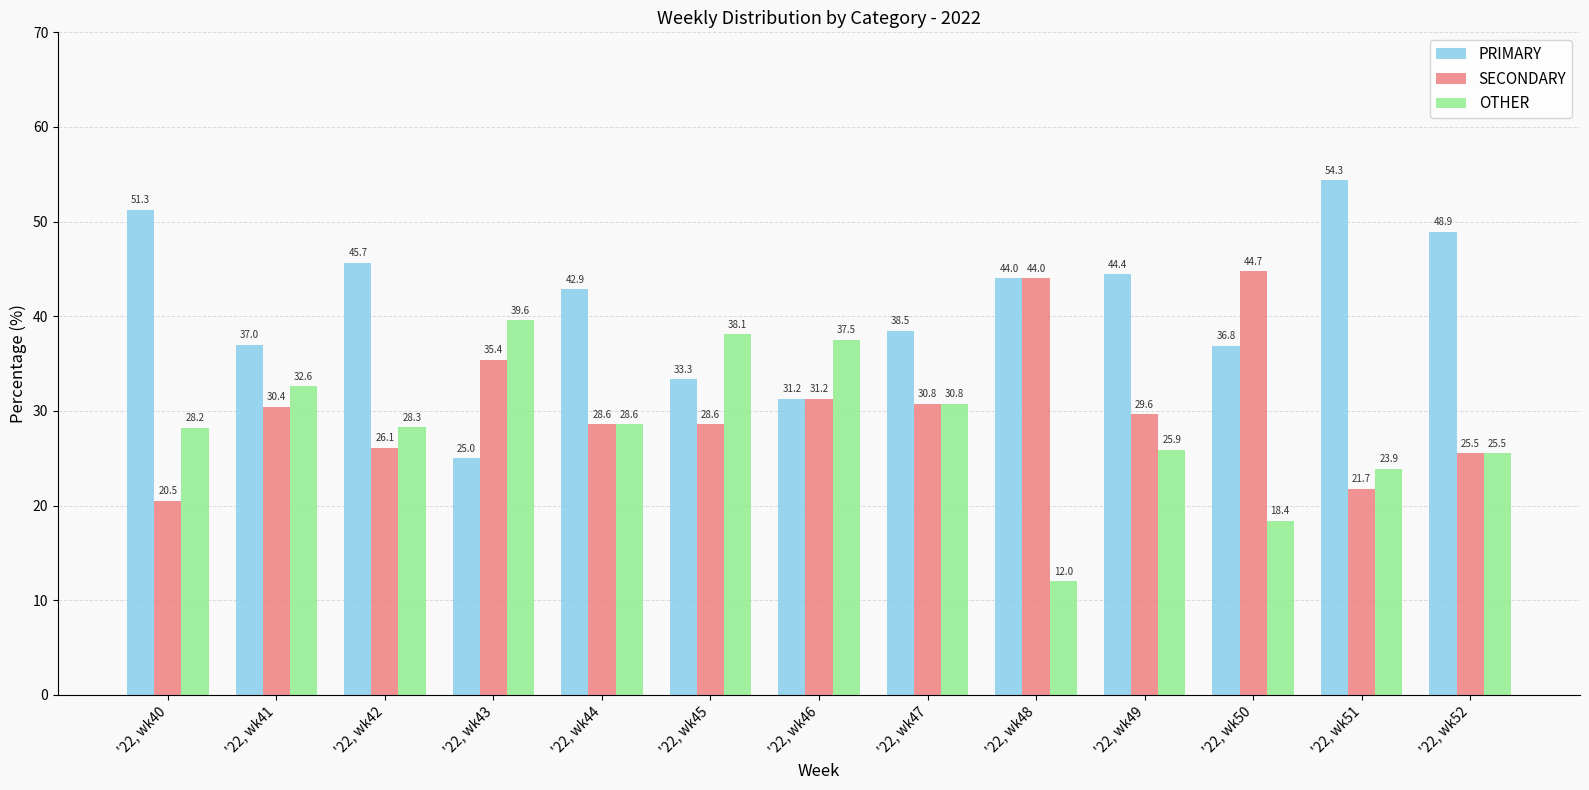

Which series changed the most between '22, wk42 and '22, wk43?

PRIMARY